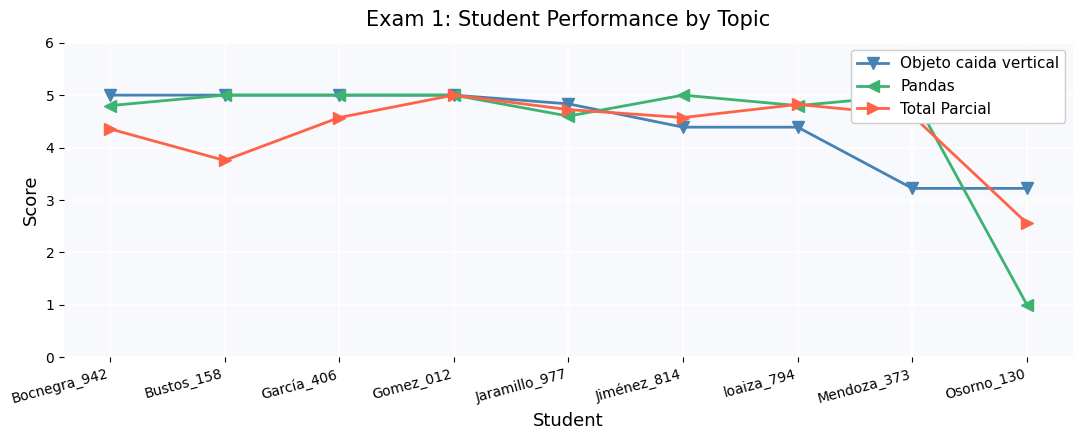

Which series has the widest spread of values?

Pandas